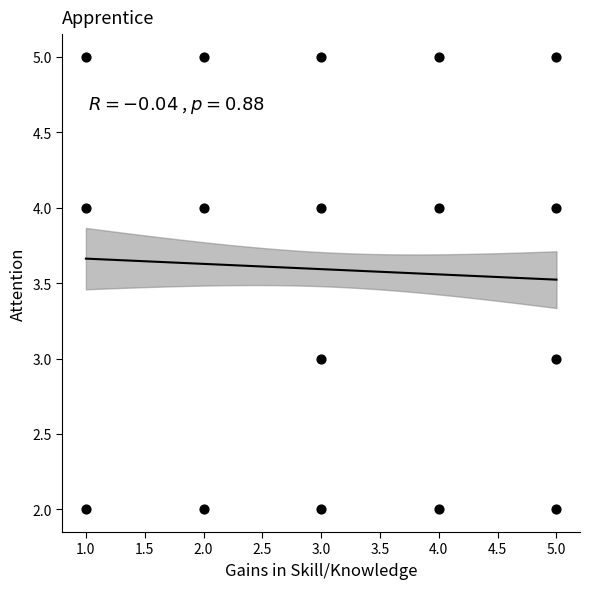

What is the range of Y values (max minus min)?

3